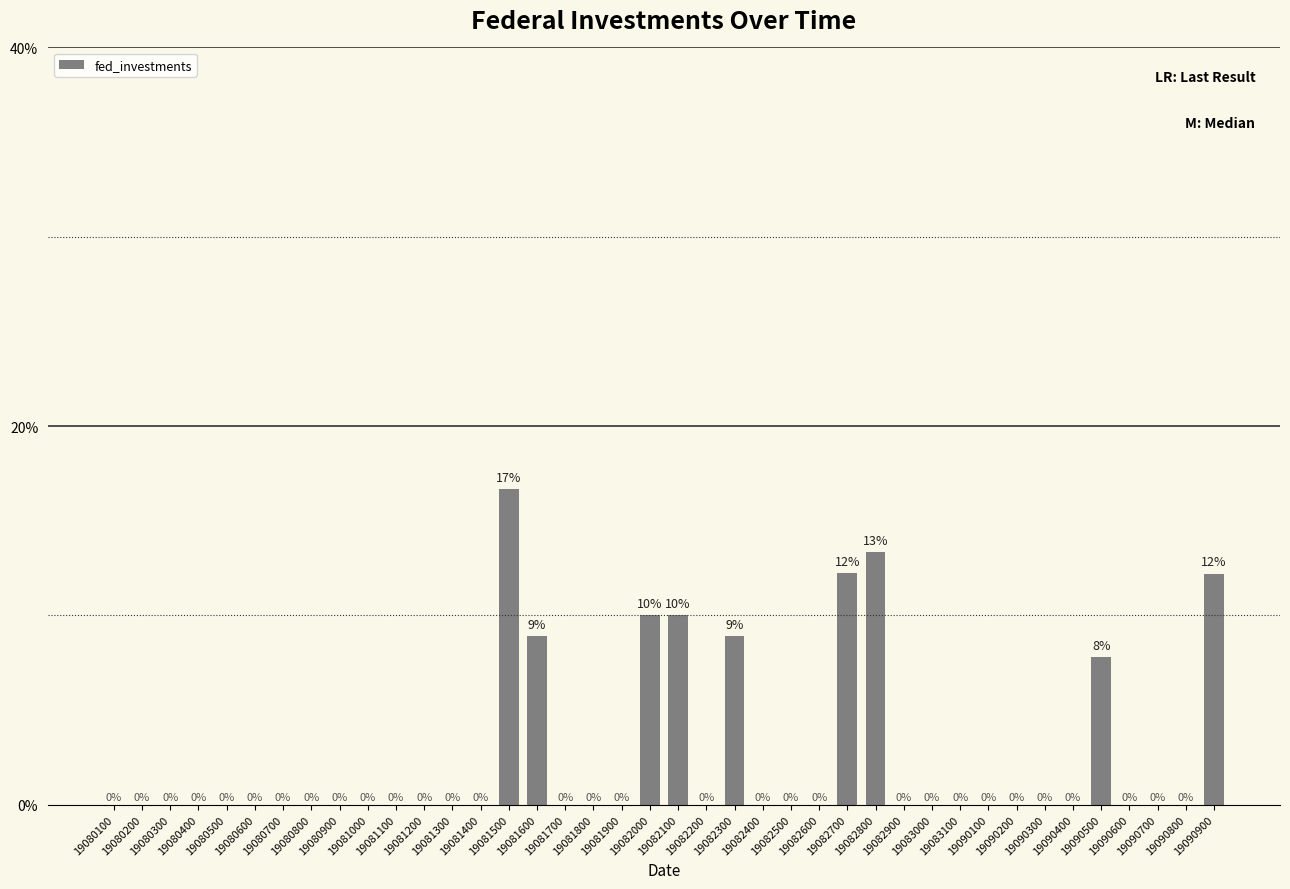

What is the change in value from 19082100 to 19082700?

+2.2